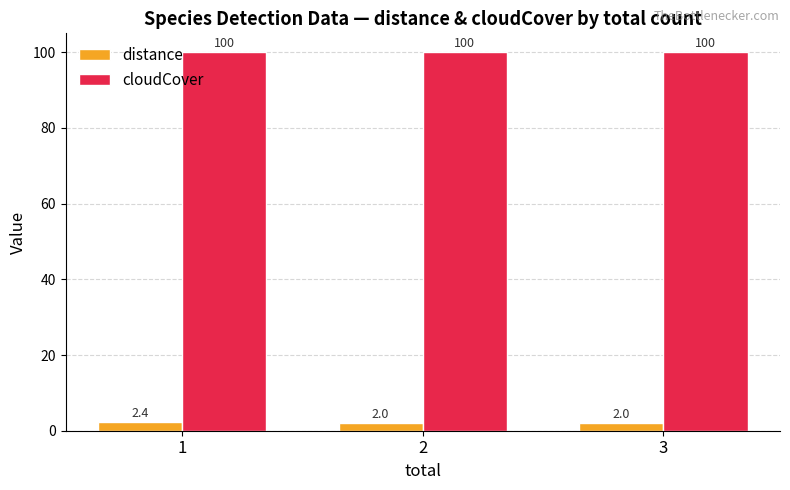

What is the difference between the maximum and minimum values in the distance series?

0.4